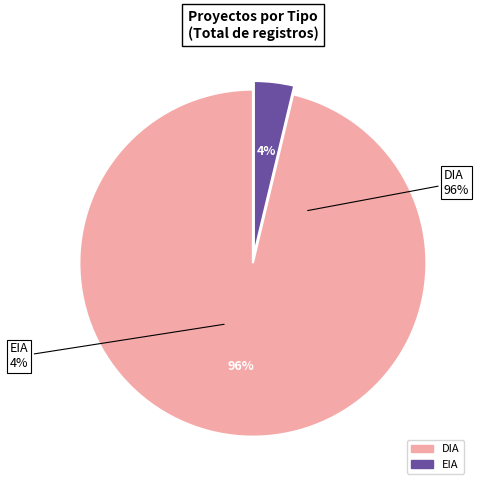

True or false: DIA accounts for 99% of the total.

False